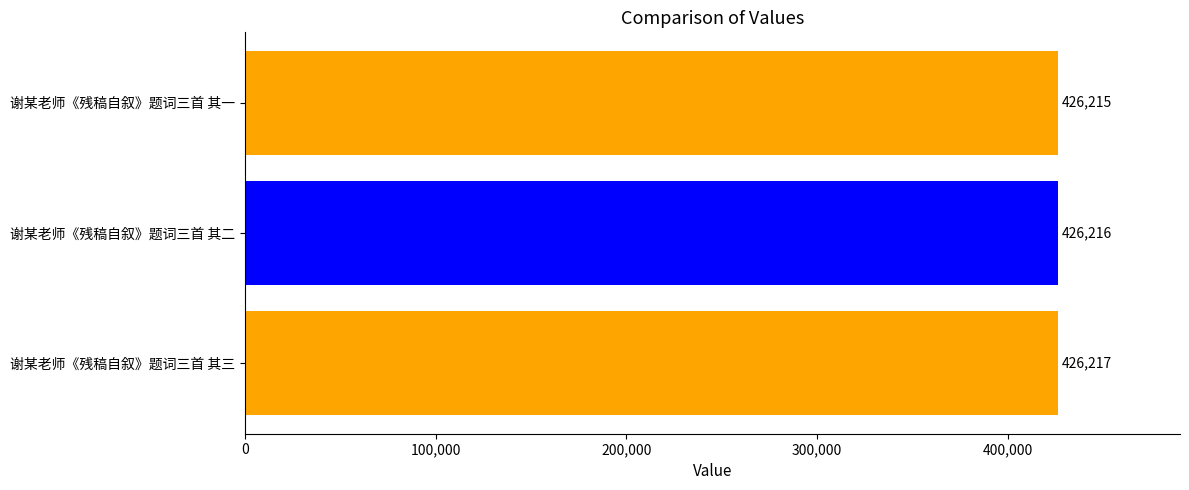

What is the ratio of the value at 谢某老师《残稿自叙》题词三首 其一 to the value at 谢某老师《残稿自叙》题词三首 其三?

1.0